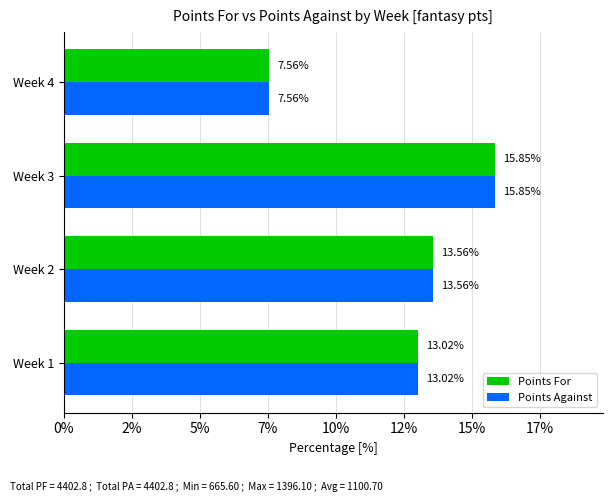

What are all the series names shown in the legend?

Points For, Points Against